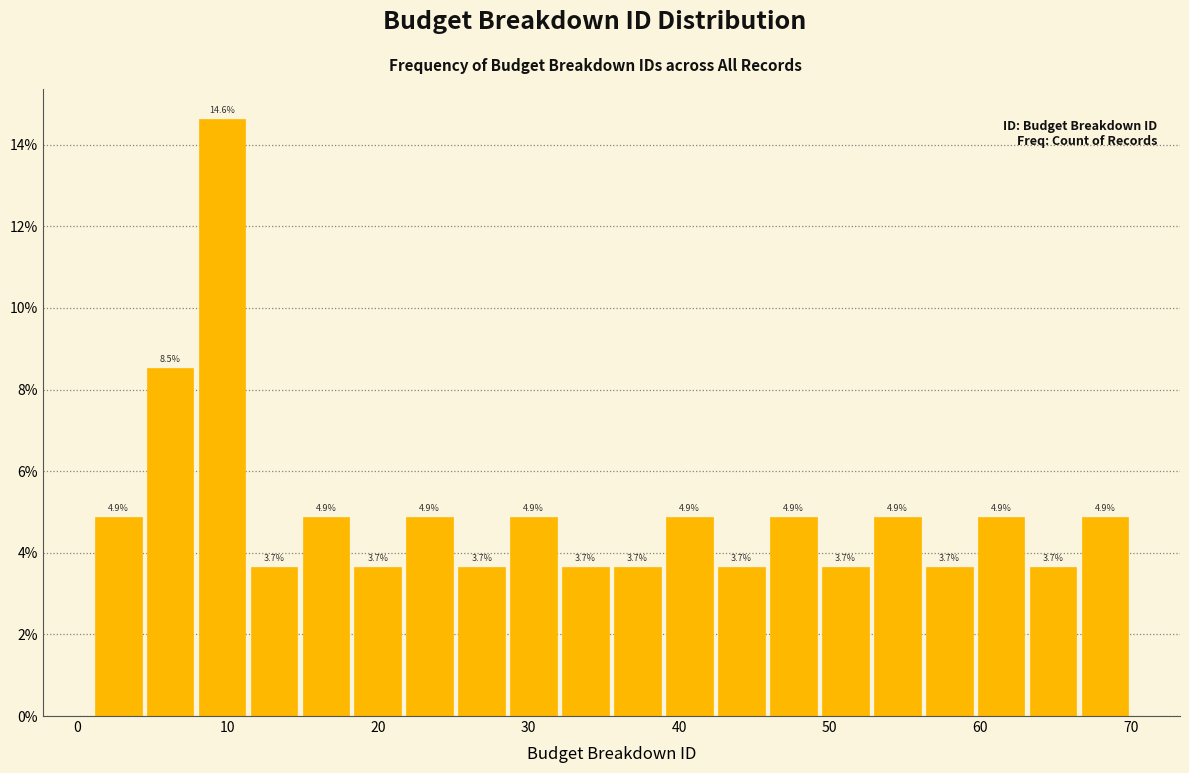

Read against the x-axis, roughly where is the centre of the tallest bar?

10